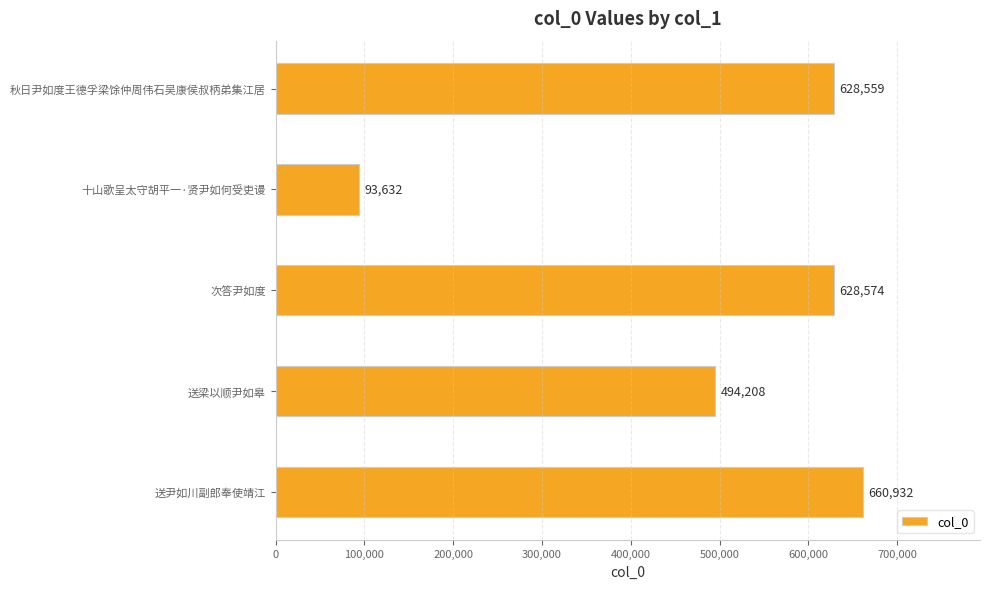

What is the sum of the values at 送梁以顺尹如皋 and 次答尹如度?

1122782